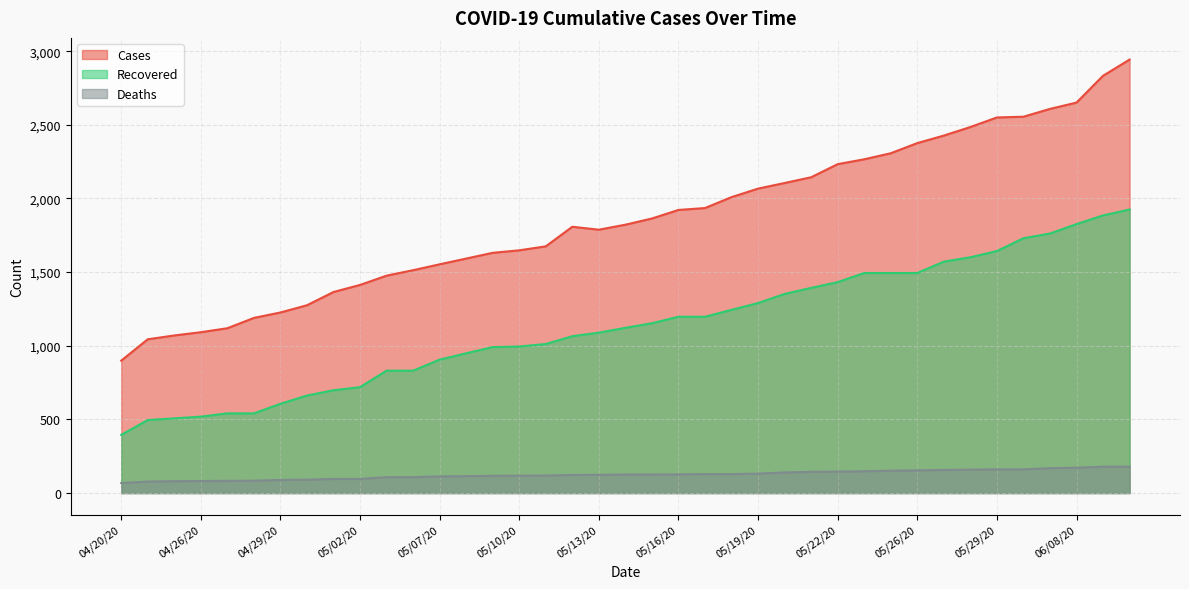

At 05/07/20, list the series in order from smallest to largest.

Deaths, Recovered, Cases